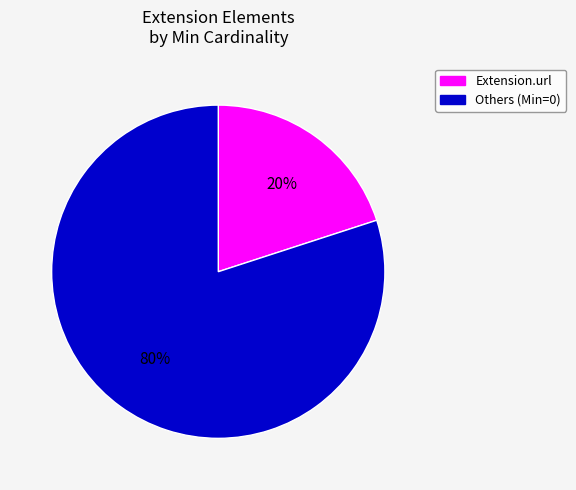

Which slice is the smallest?

Extension.url